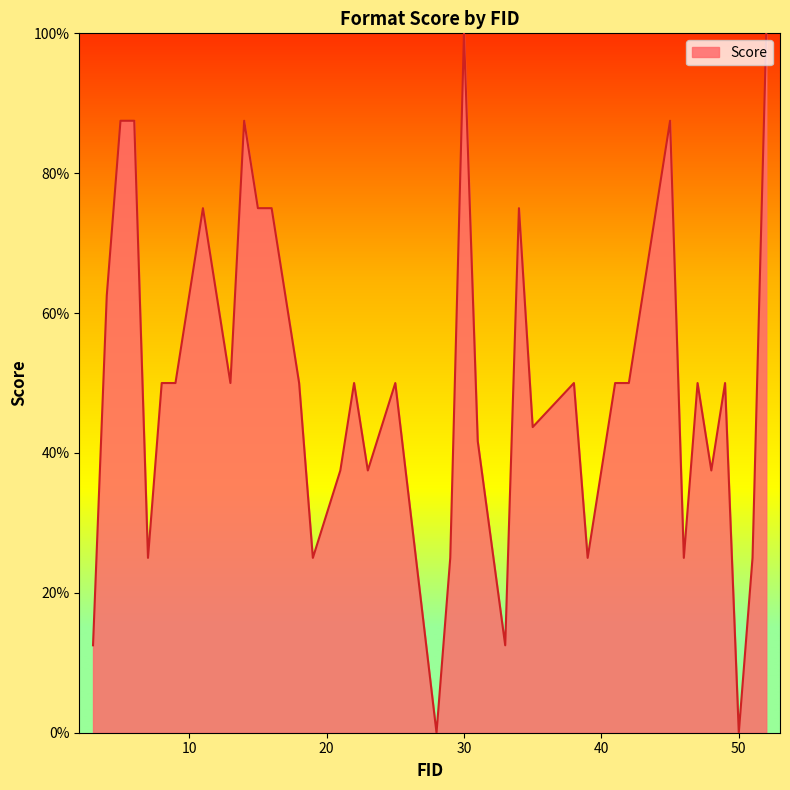

Where is the first local minimum?

7